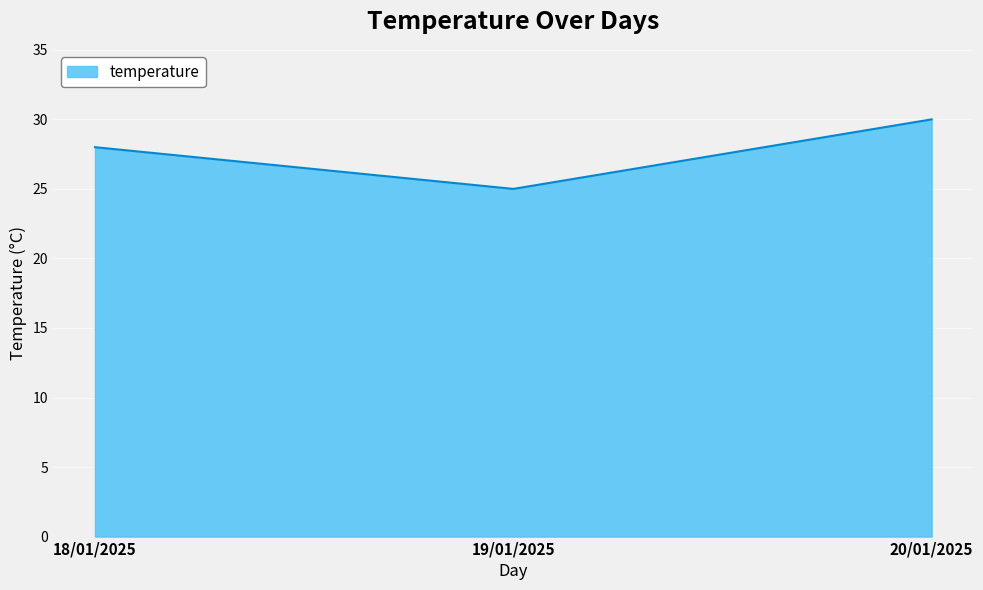

What is the difference between the values at 18/01/2025 and 19/01/2025?

3